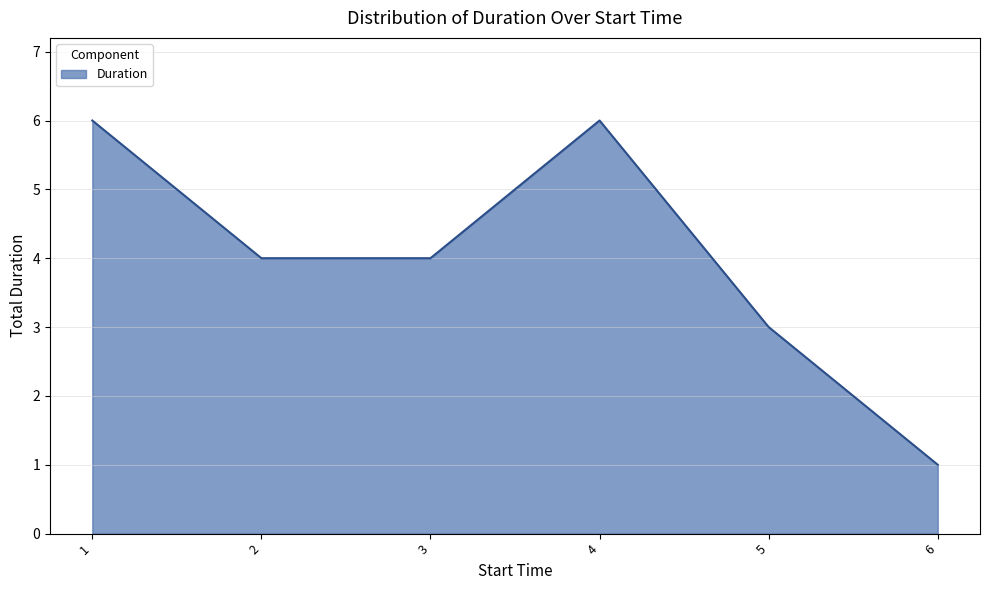

Reading right to left, list all the values displayed in this chart.

1	3	6	4	4	6